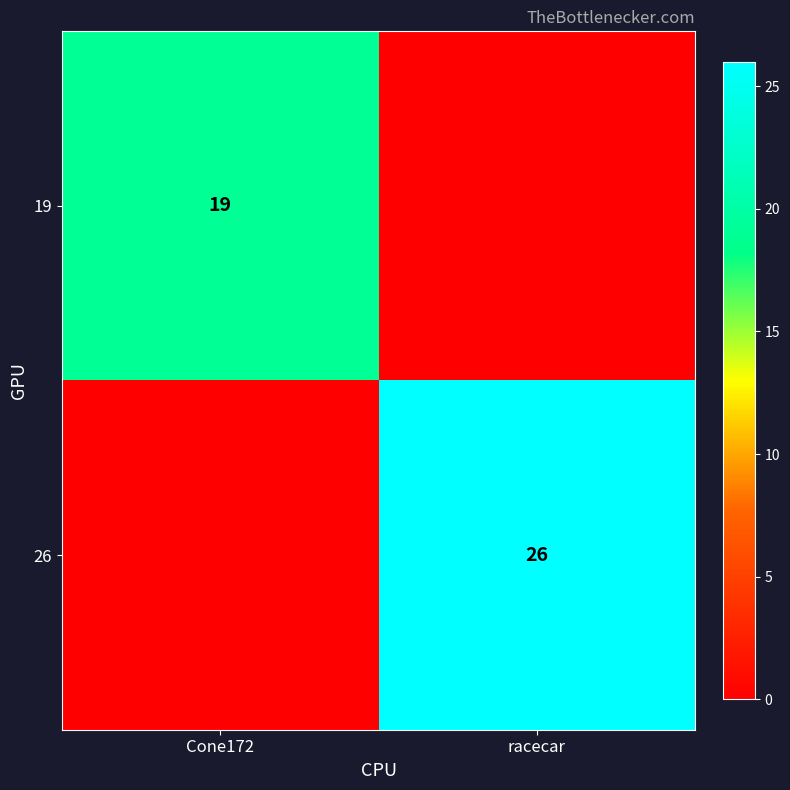

What is the spread (max minus min) of values at Cone172?

19